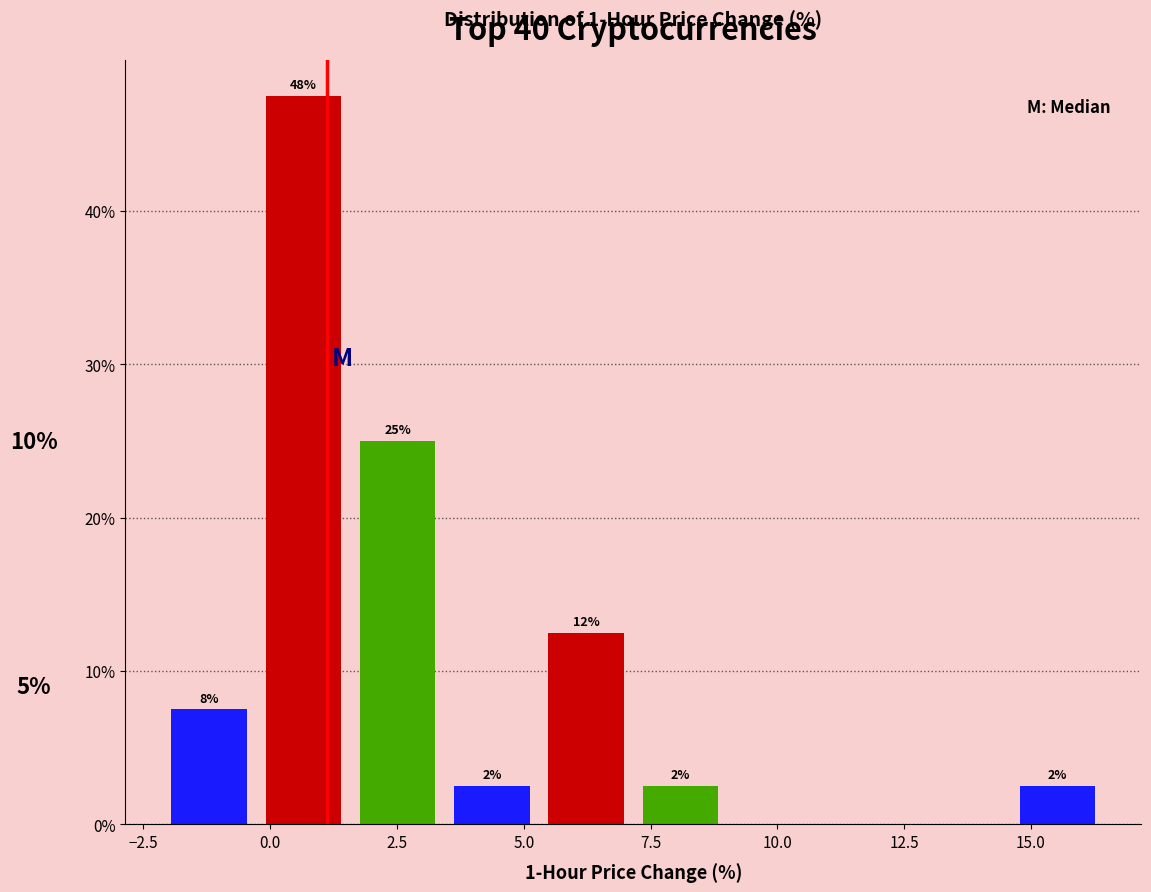

Around what value on the x-axis is the tallest bar? Give the approximate position of its centre, as read against the axis.

0.5